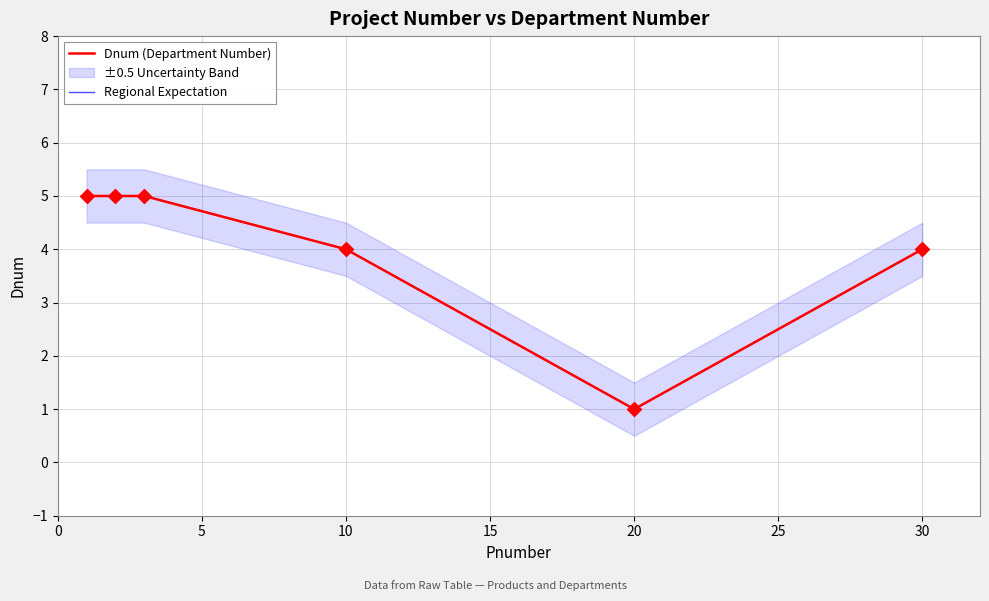

Which series reaches the maximum Y coordinate?

Dnum (Department Number)